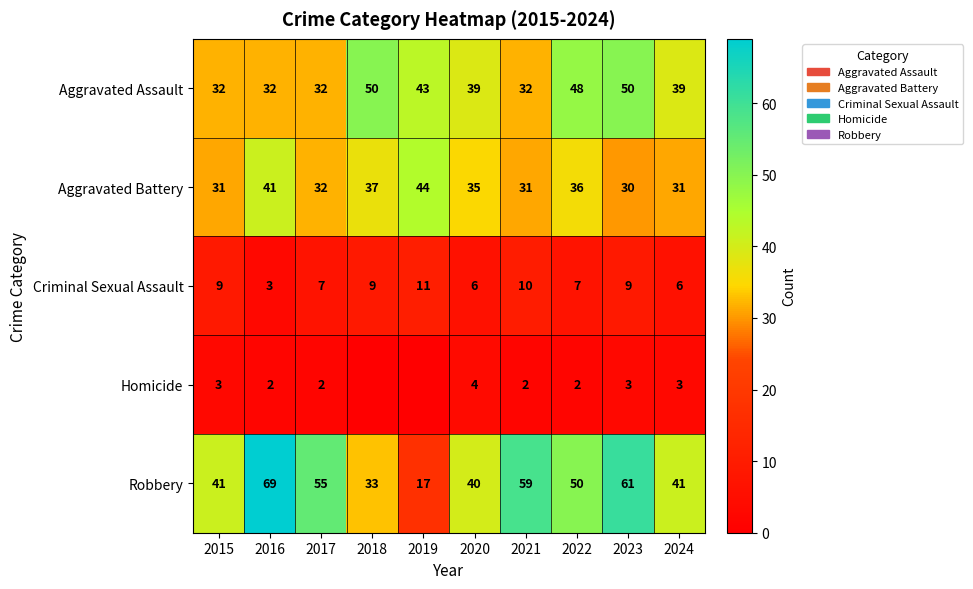

At 2024, list the series in order from largest to smallest.

Robbery, Aggravated Assault, Aggravated Battery, Criminal Sexual Assault, Homicide